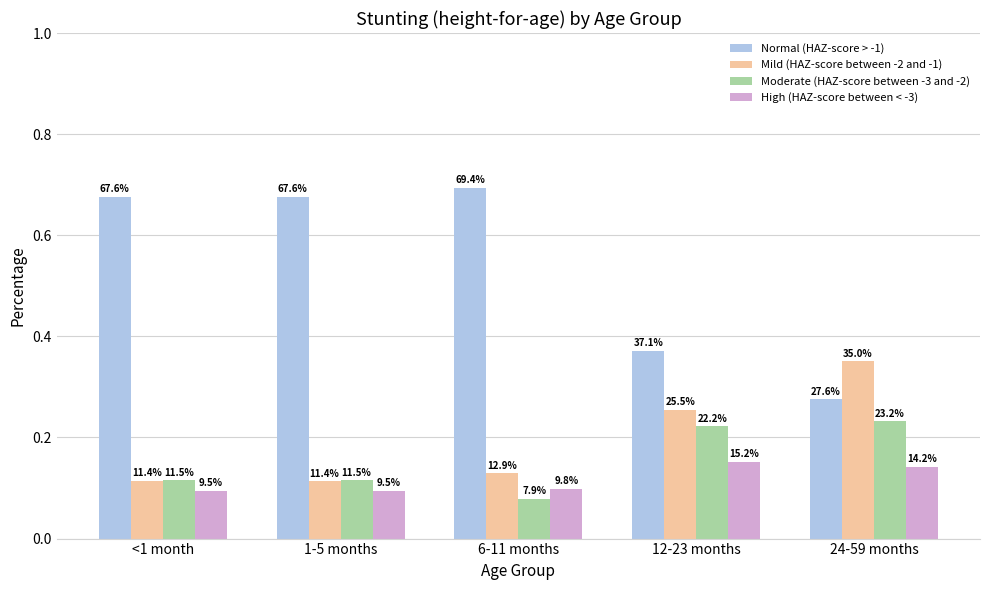

What are all the series names shown in the legend?

Normal (HAZ-score > -1), Mild (HAZ-score between -2 and -1), Moderate (HAZ-score between -3 and -2), High (HAZ-score between < -3)